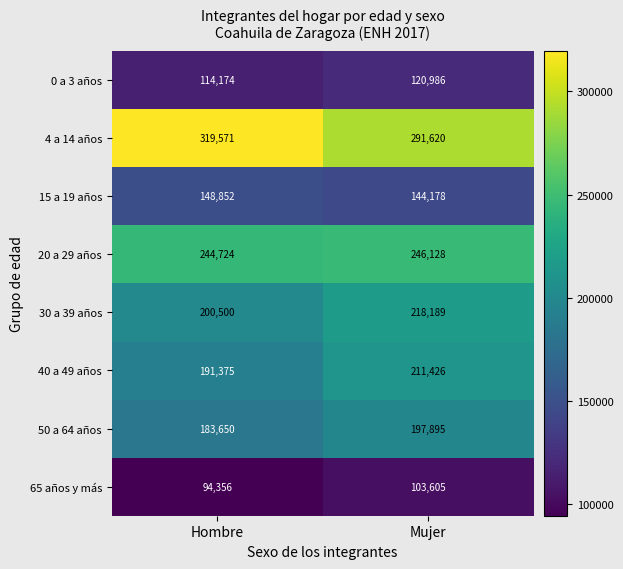

Where is 40 a 49 años nearest to the value 201400?

Hombre